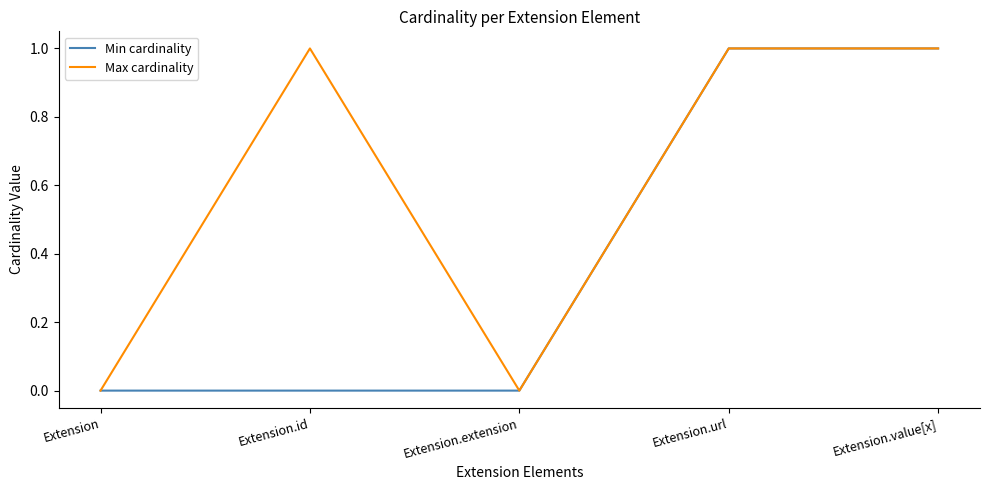

What is the greatest value displayed?

1